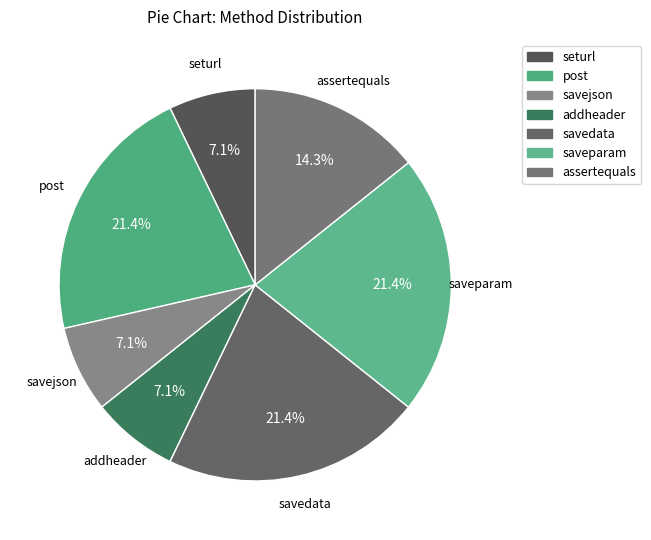

To the nearest percent, what portion does seturl represent?

7%